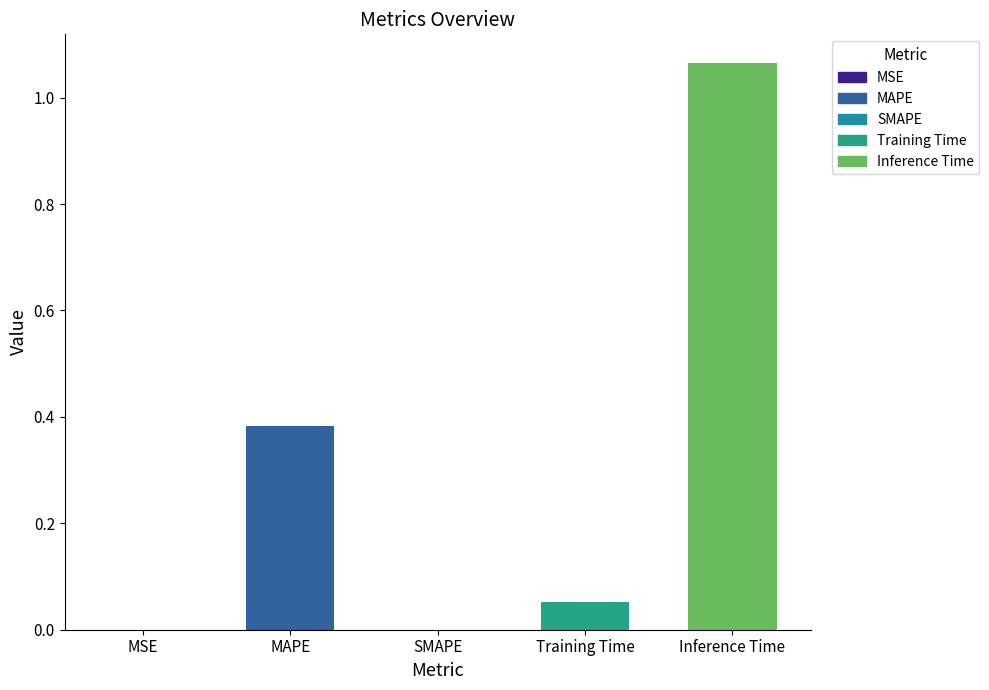

True or false: the data shows 0.5 at SMAPE.

False